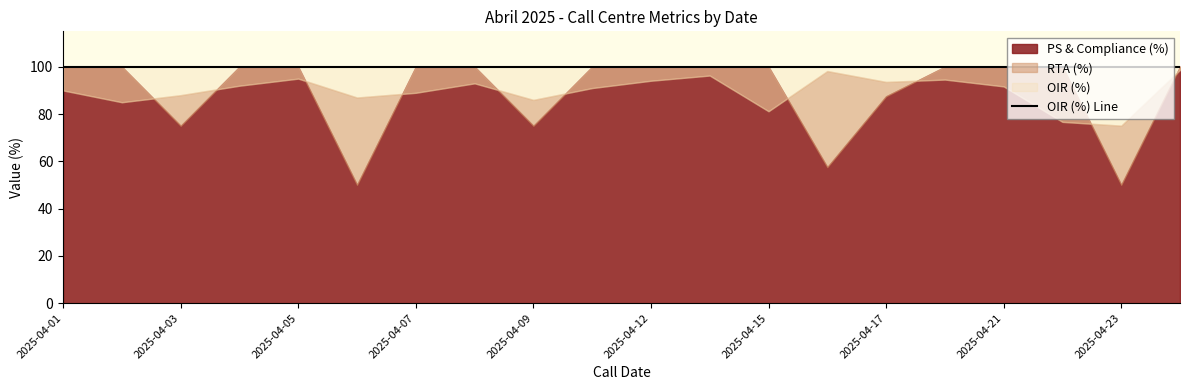

Does the chart display data point markers on the line(s)?

No